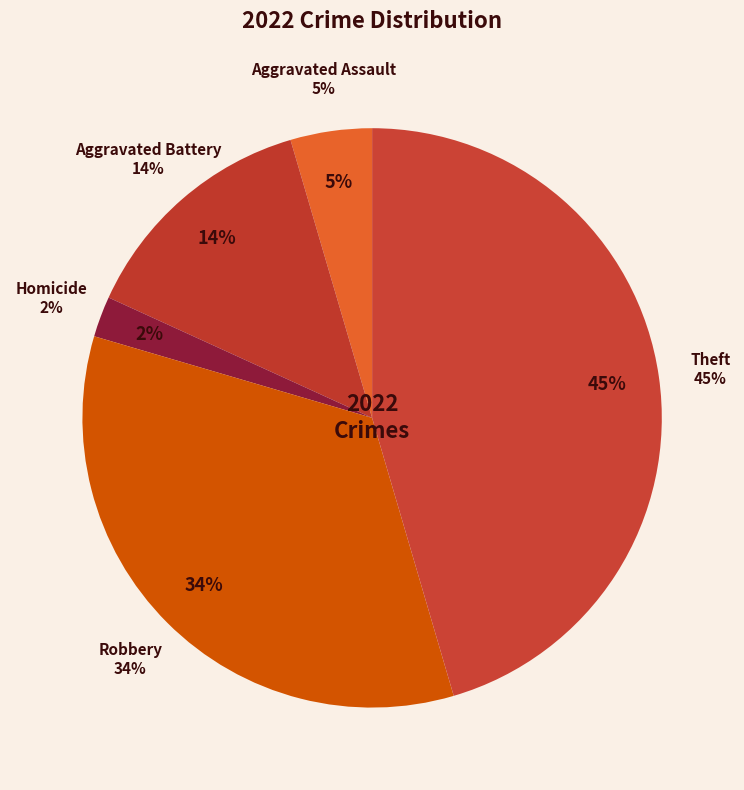

Which has a higher value, Robbery or Aggravated Battery?

Robbery